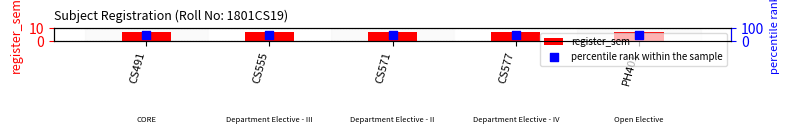

Which series has the largest total across all categories?

percentile rank within the sample